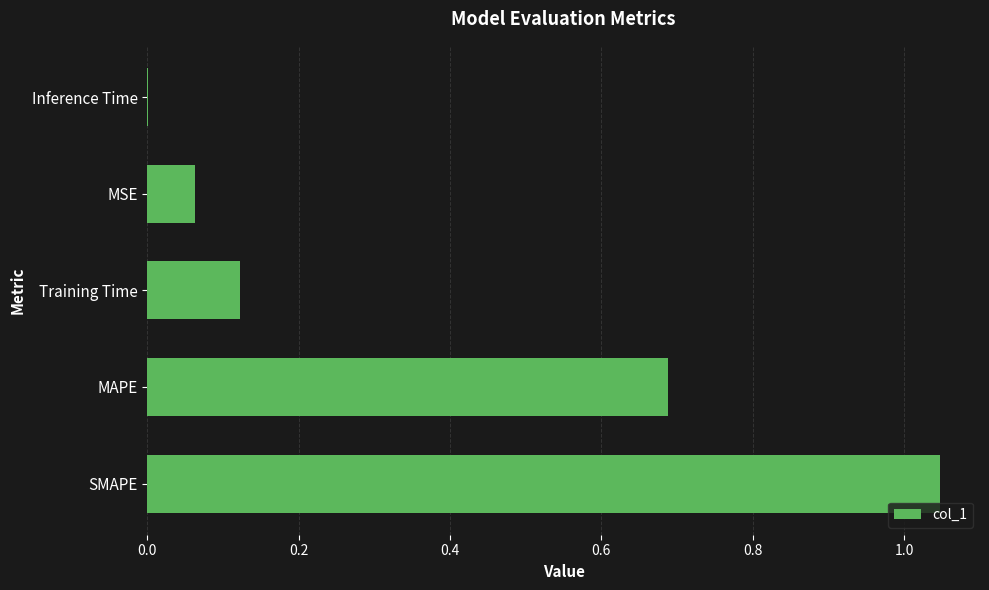

What is the sum of the values at MAPE and Training Time?

0.8